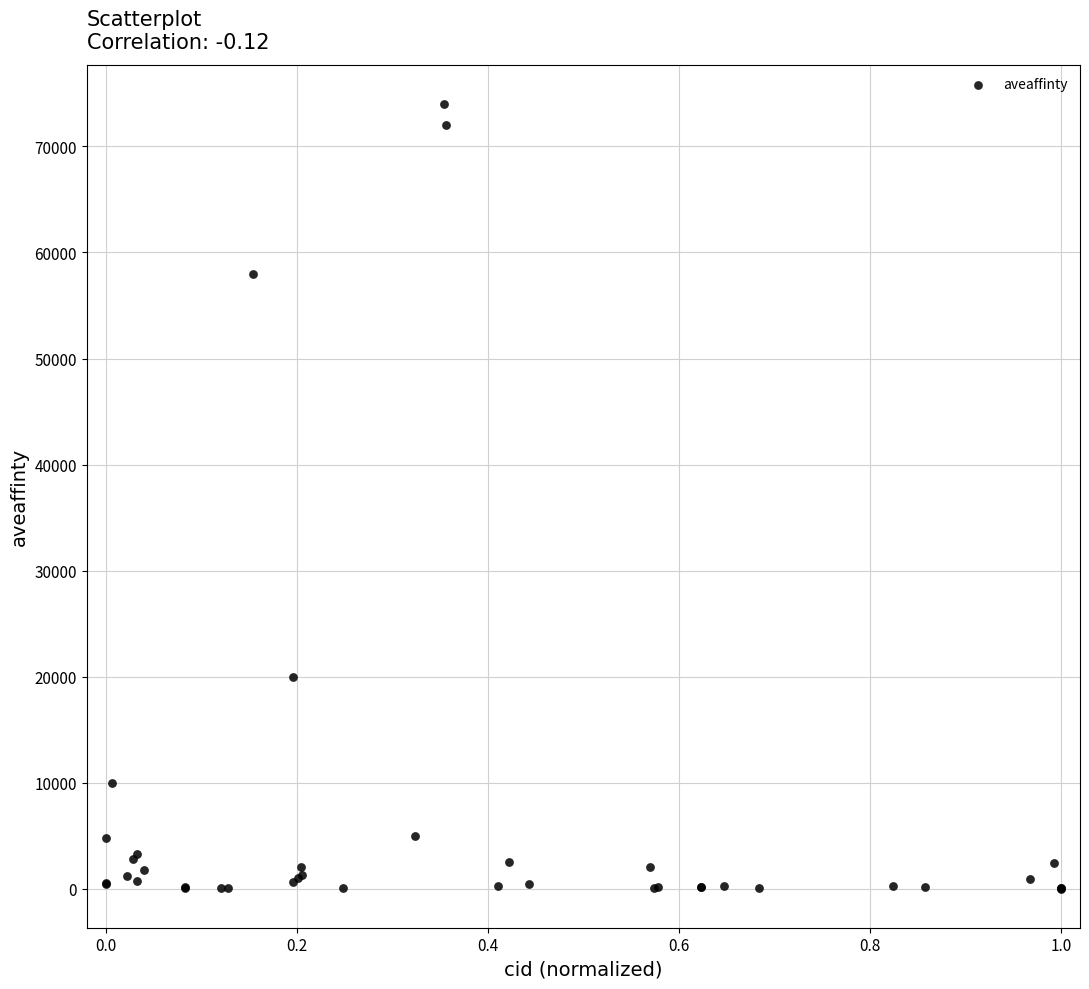

What Y value in the scatter plot is closest to 37001?

20000.0